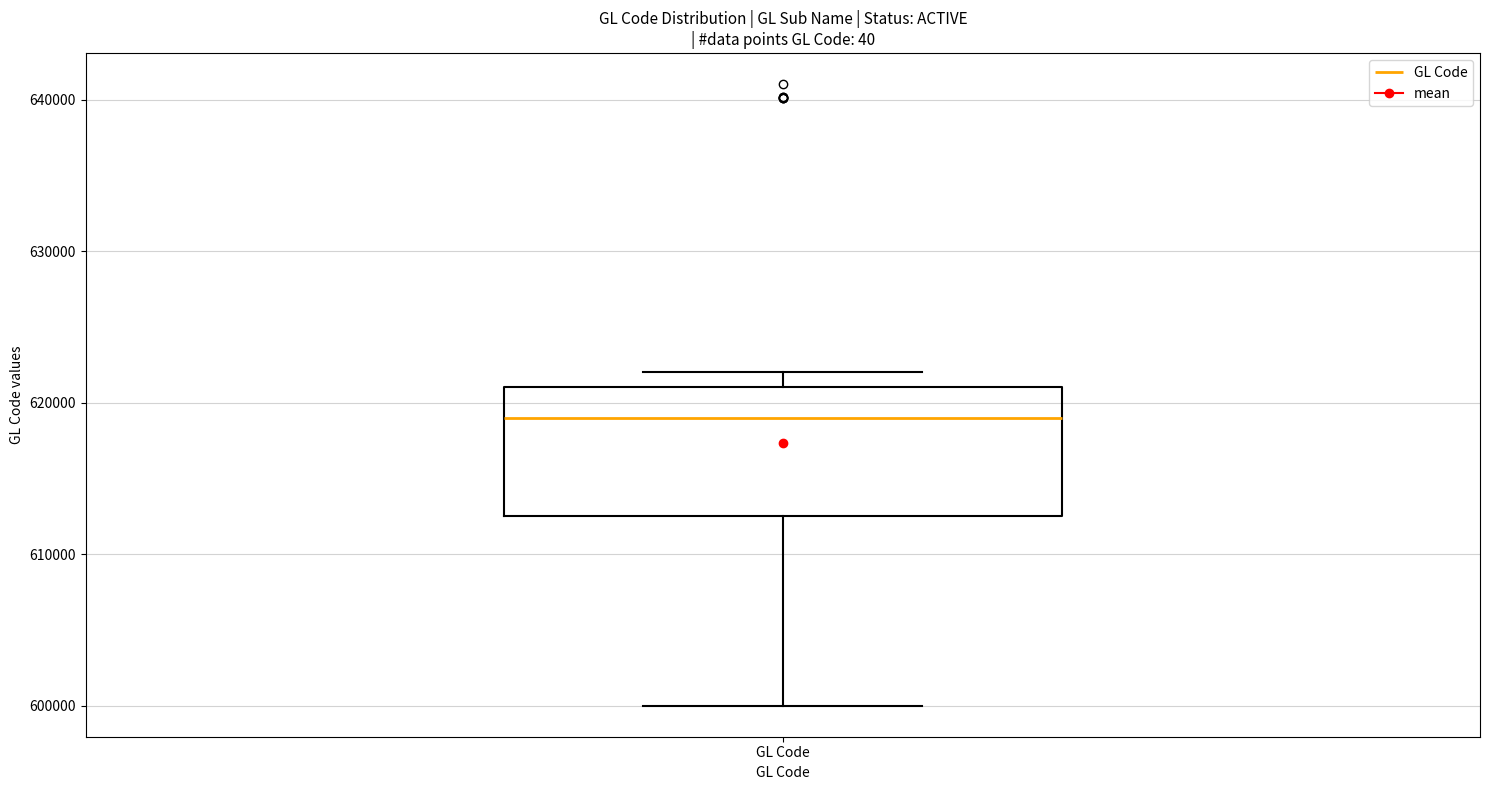

Where does the median line of the box for GL Code sit on the y-axis? The values are not printed on the chart, so give them approximately, as read against the axis.

619000